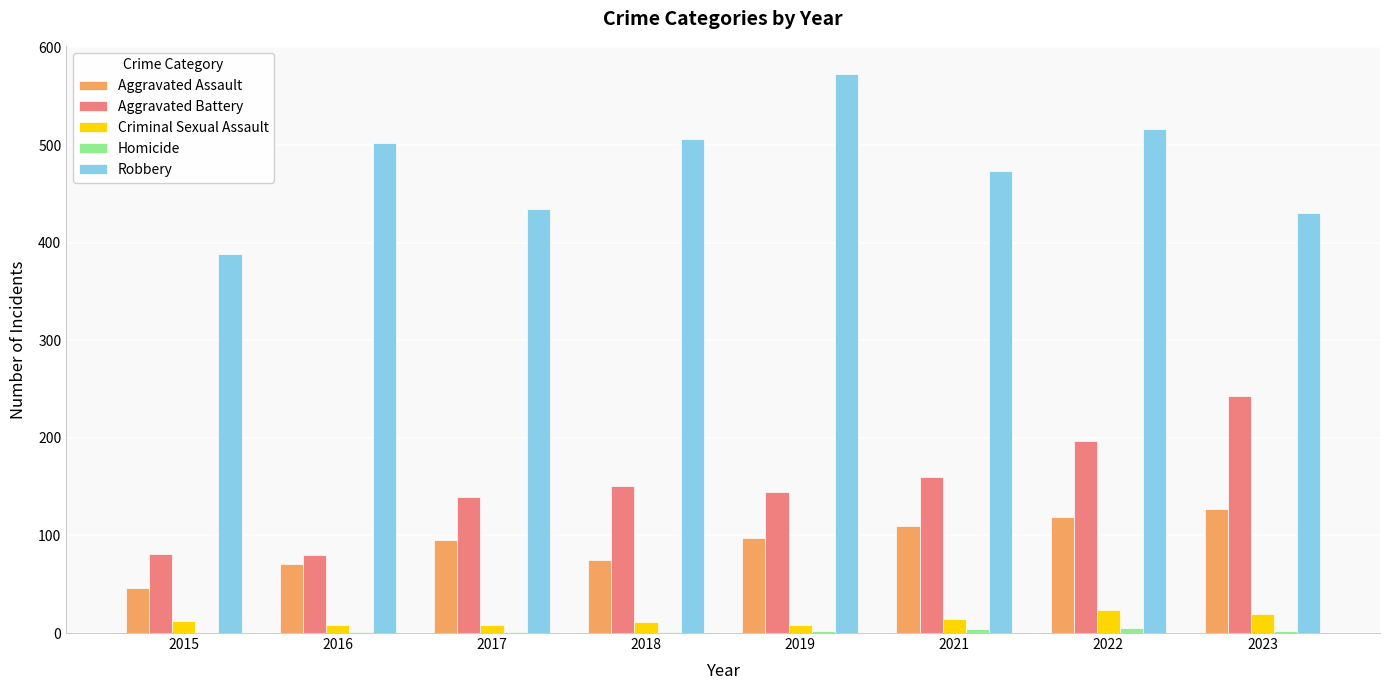

What is the sum of all Criminal Sexual Assault values?

105